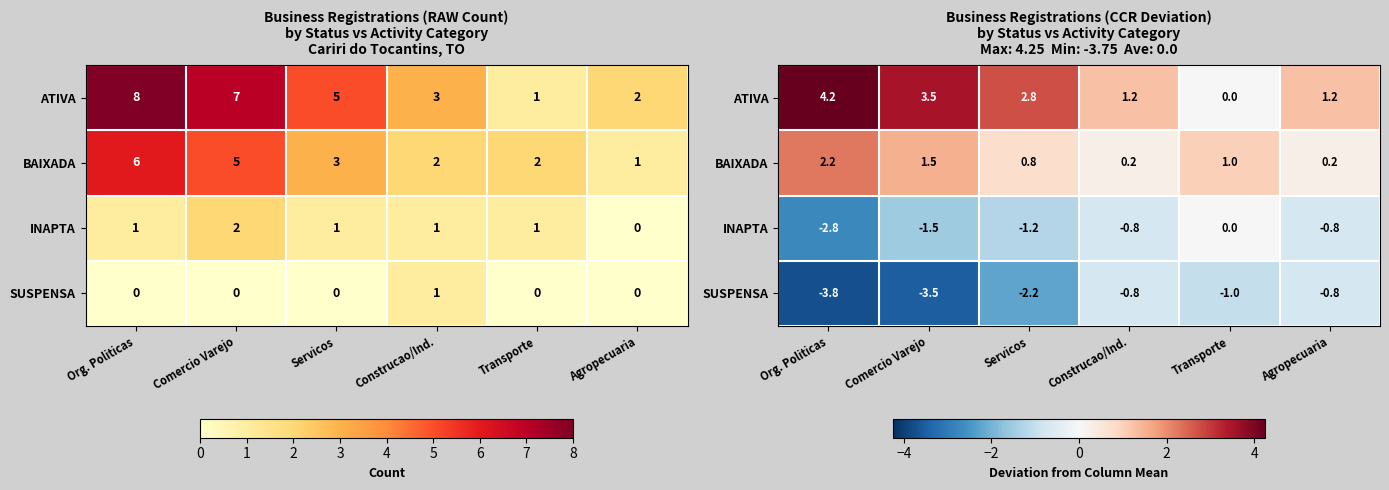

How many data points in ATIVA are above 2?

3